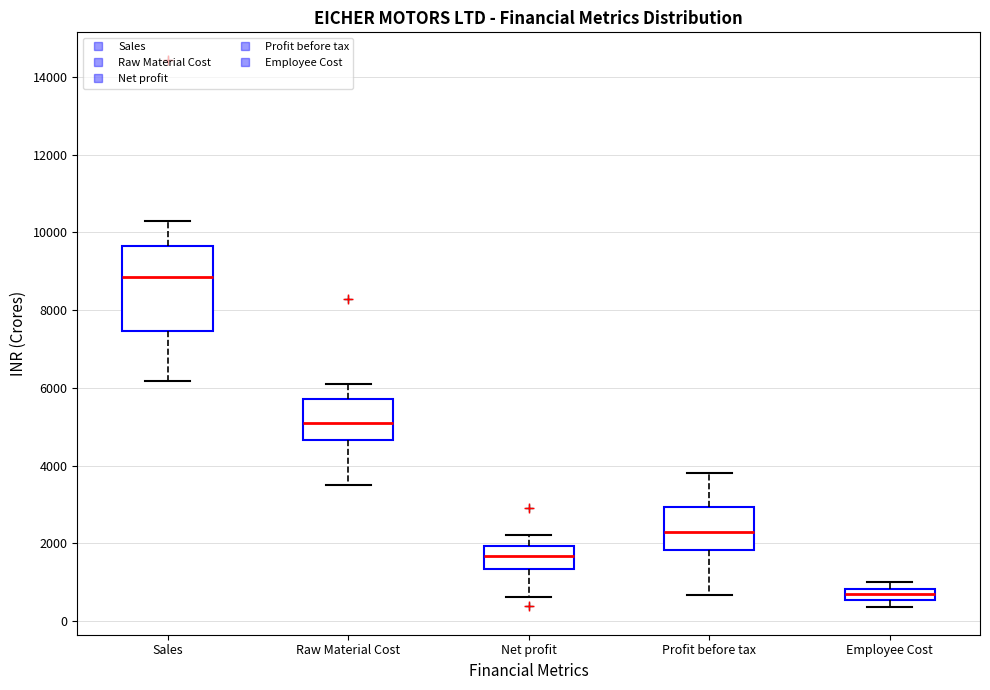

Where is the upper edge of the box for Employee Cost on the y-axis? The values are not printed on the chart, so give them approximately, as read against the axis.

800